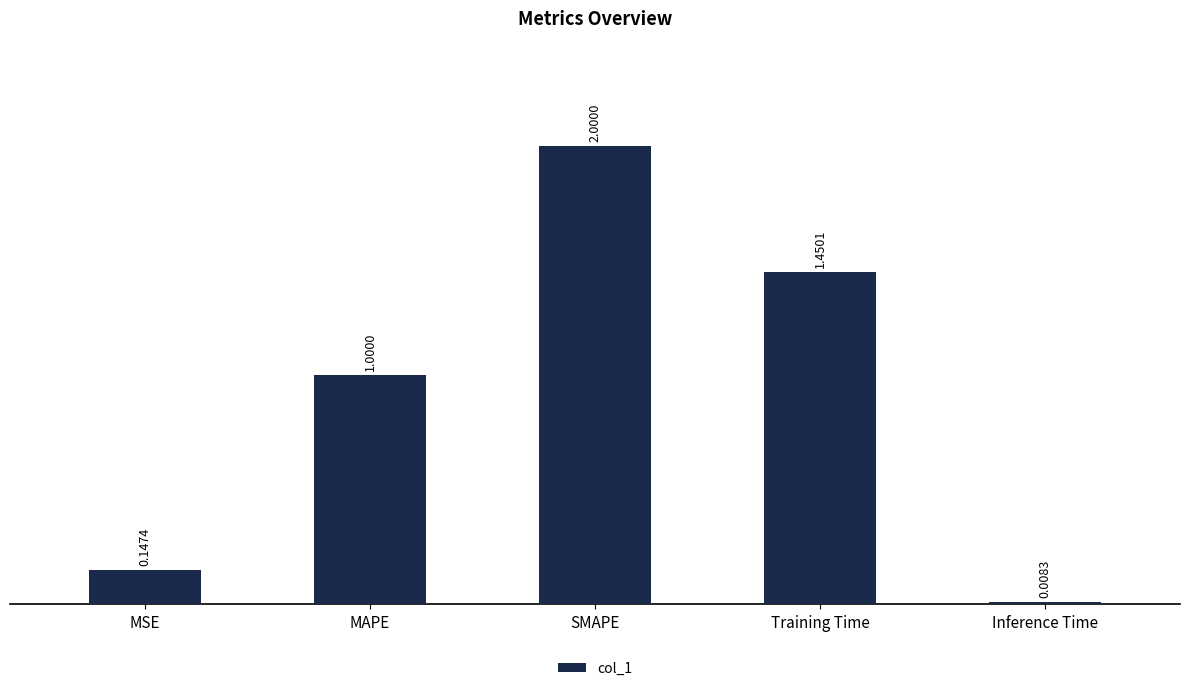

What is the change in value from MAPE to Inference Time?

-1.0